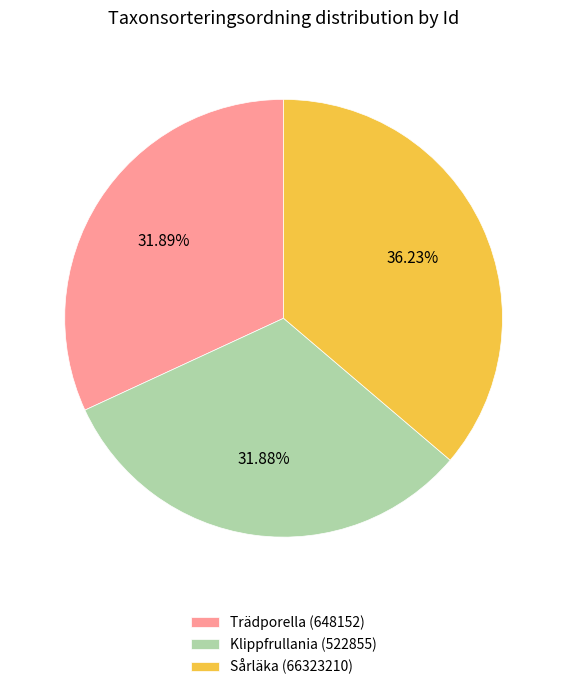

What is the ratio of the value at Trädporella (648152) to the value at Klippfrullania (522855)?

1.0